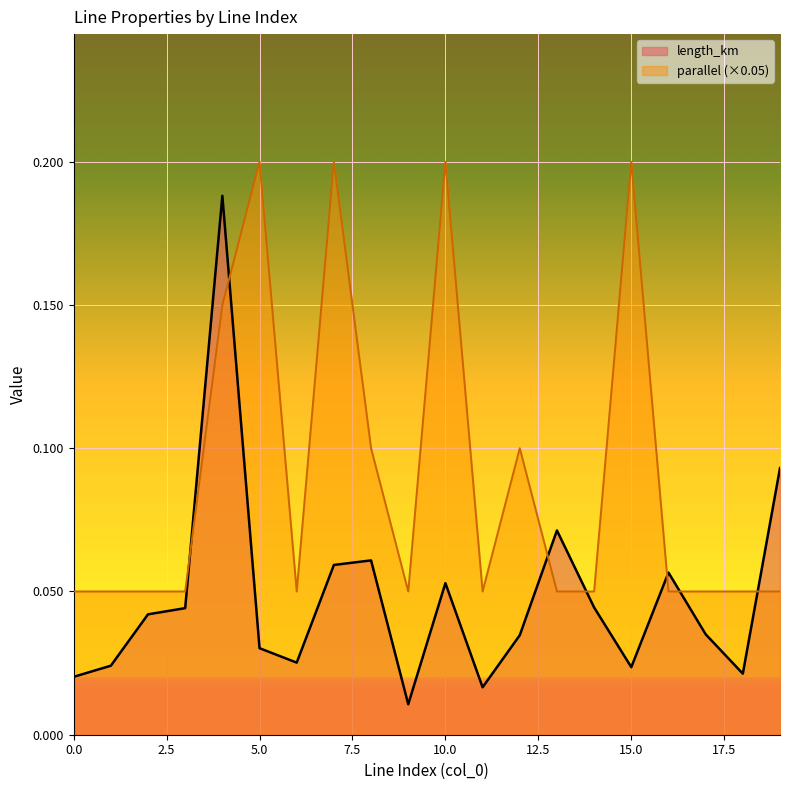

What is the value of the parallel point at the 2nd from the left?

0.1